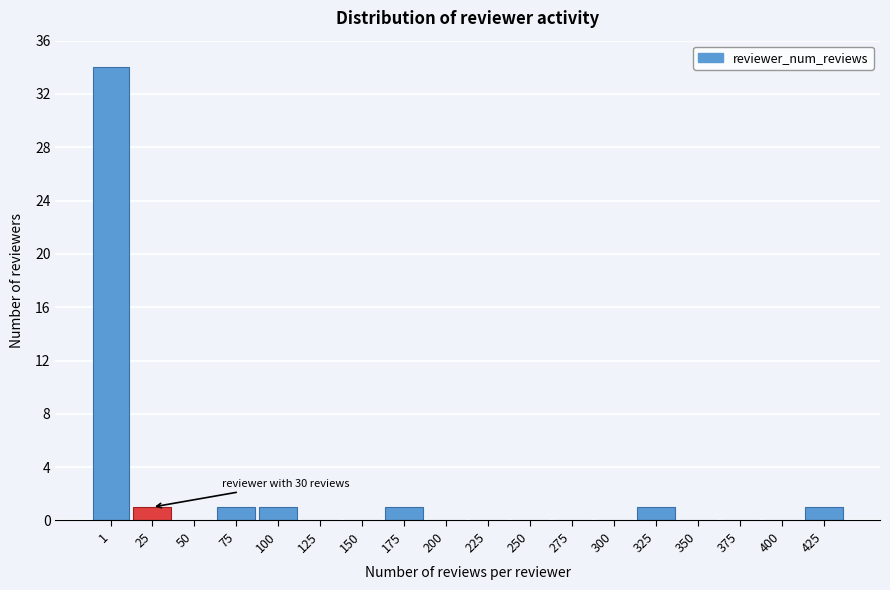

Reading left to right, list all the values displayed in this chart.

1=34	25=1	50=0	75=1	100=1	125=0	150=0	175=1	200=0	225=0	250=0	275=0	300=0	325=1	350=0	375=0	400=0	425=1